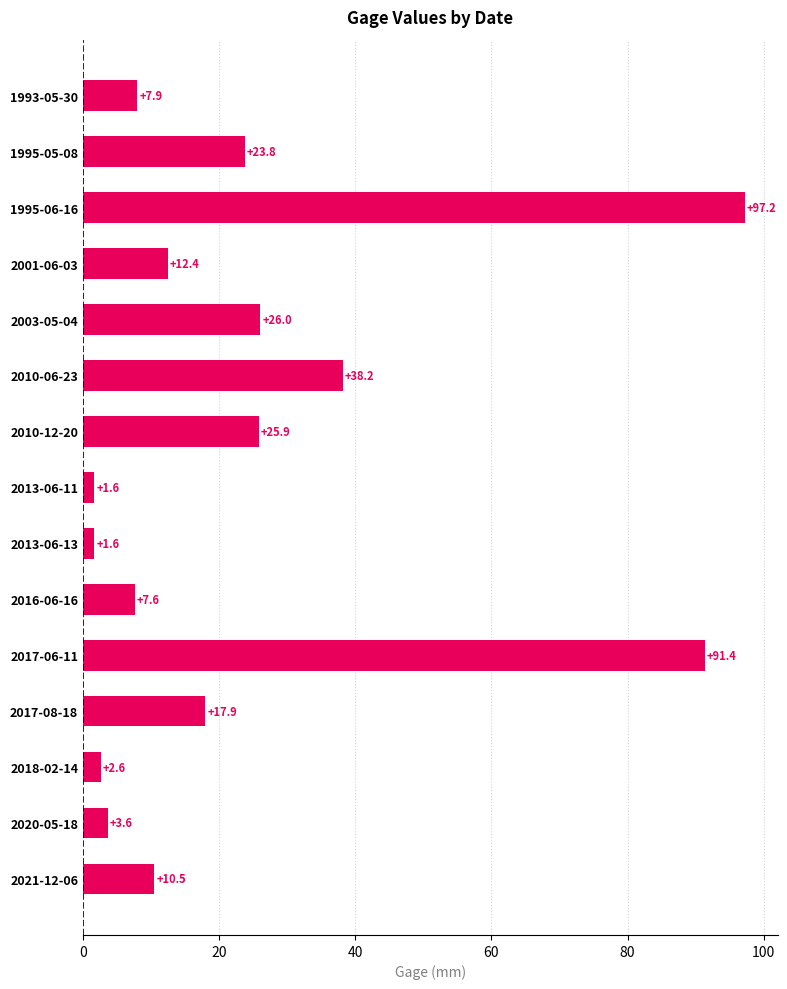

Is it true that the value at 2010-06-23 is 38.2?

True